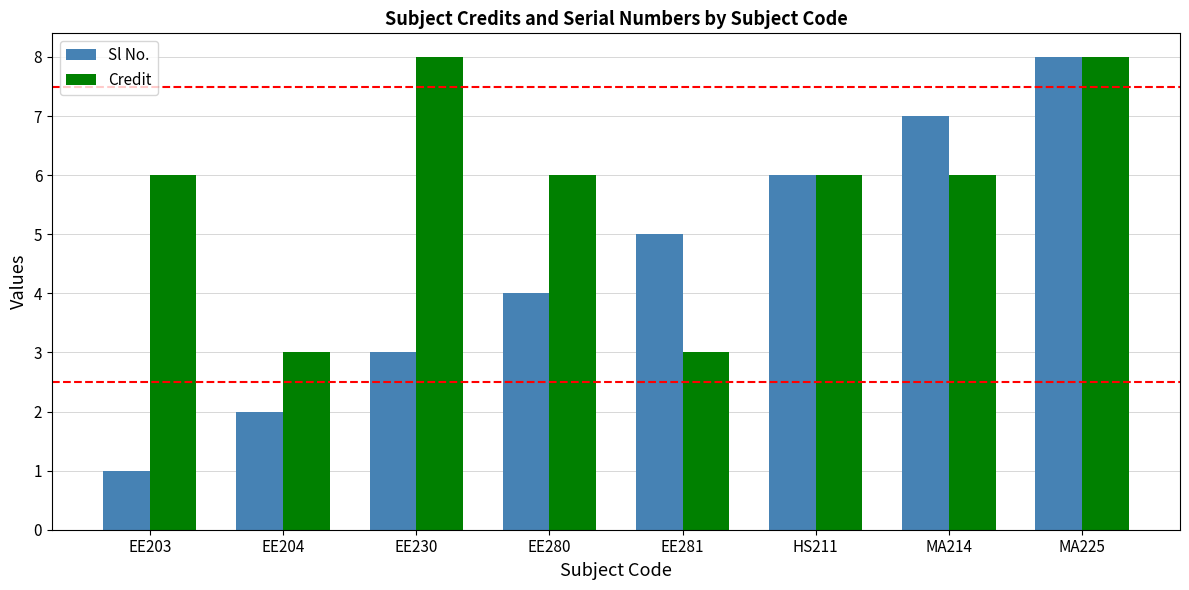

Between EE280 and EE281, which series saw the biggest shift?

Credit